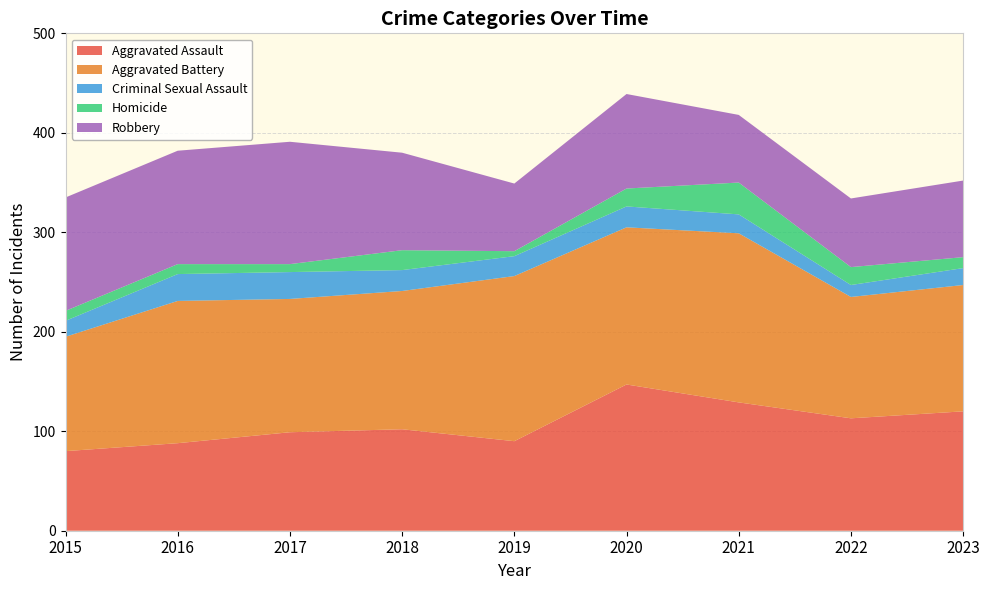

Reading left to right, list all the values displayed in this chart.

Aggravated Assault: 80	88	99	102	90	147	129	113	120
Aggravated Battery: 115	143	134	139	166	158	170	122	127
Criminal Sexual Assault: 16	27	27	21	20	21	19	12	17
Homicide: 10	10	8	20	5	18	32	18	11
Robbery: 114	114	123	98	68	95	68	69	77